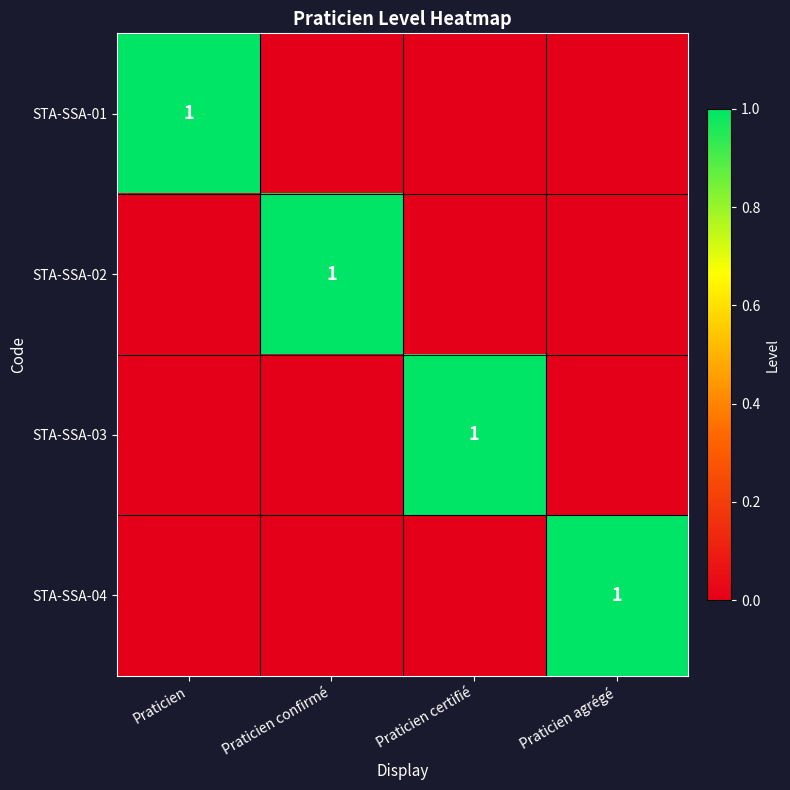

Is it true that STA-SSA-01 equals 0 at Praticien?

False